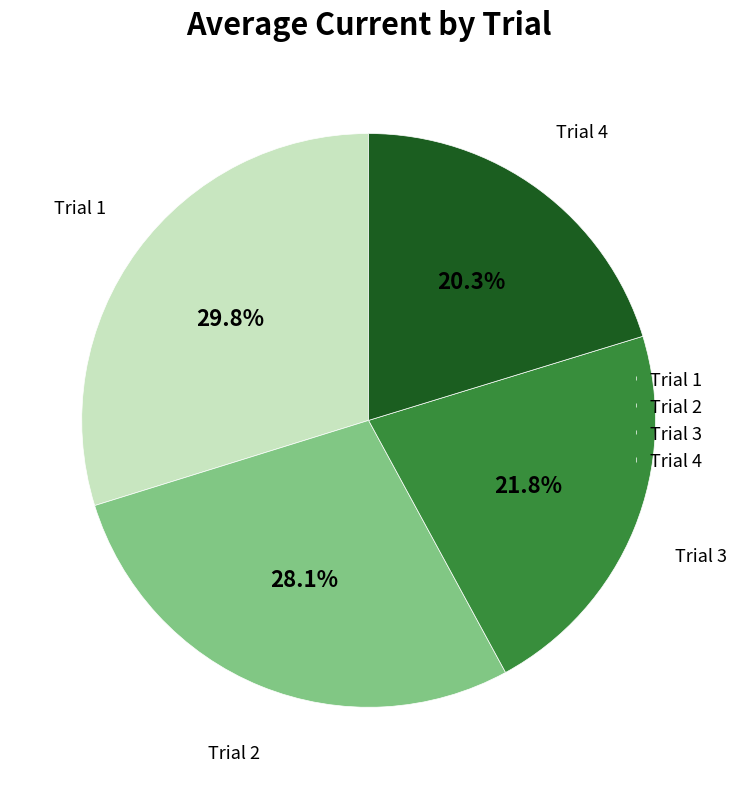

The Trial 3 slice represents 31% of the pie. True or false?

False